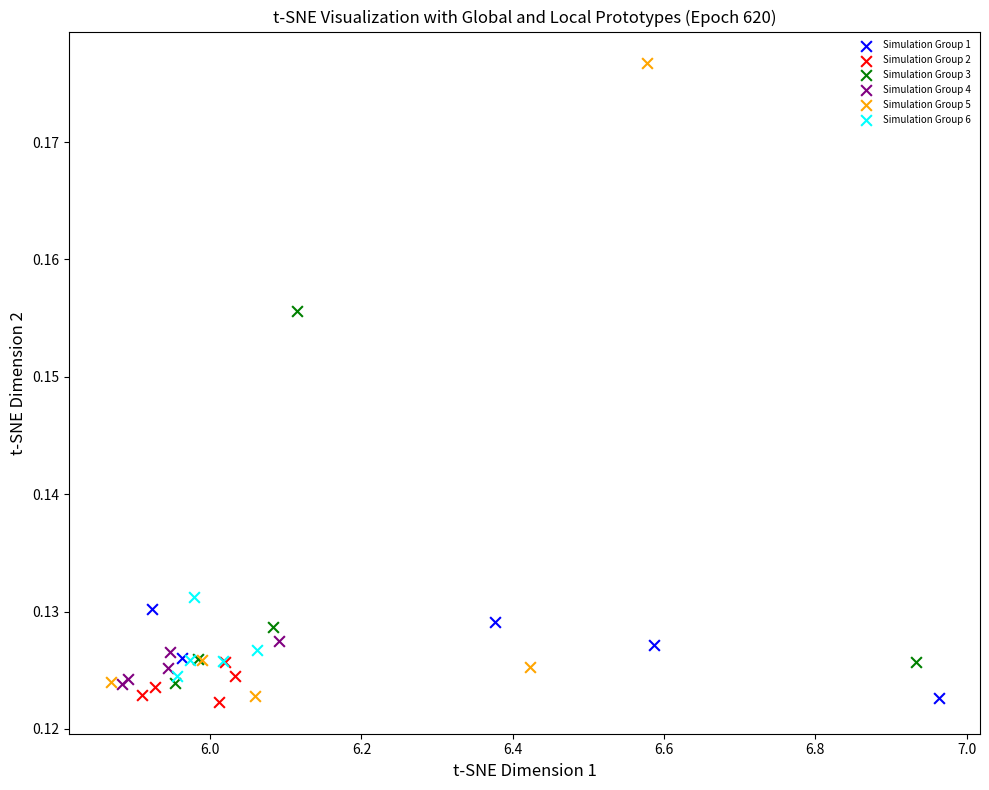

What are all the series names shown in the legend?

Simulation Group 1, Simulation Group 2, Simulation Group 3, Simulation Group 4, Simulation Group 5, Simulation Group 6